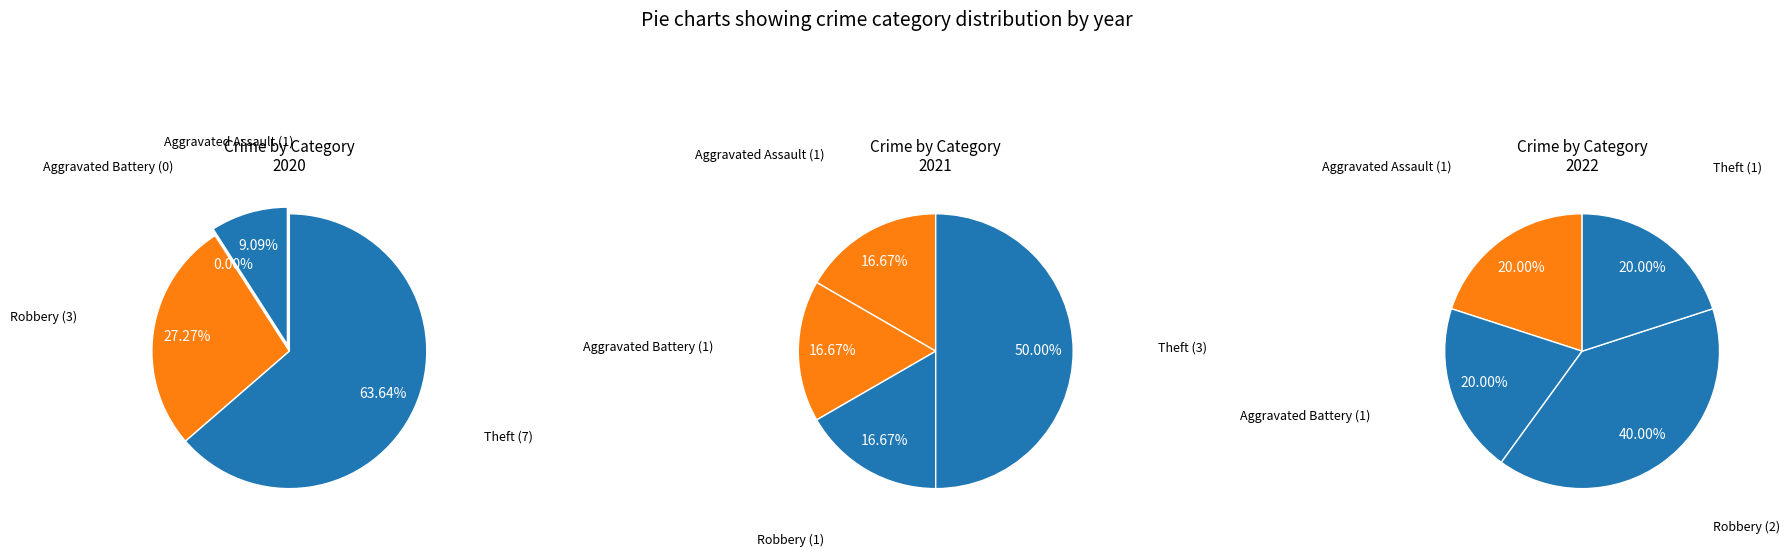

To the nearest percent, what is the average slice percentage?

25%